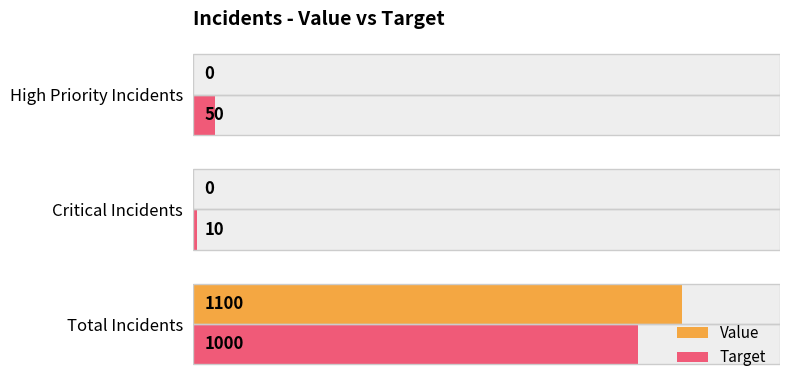

What is the total value across all series at Total Incidents?

2100